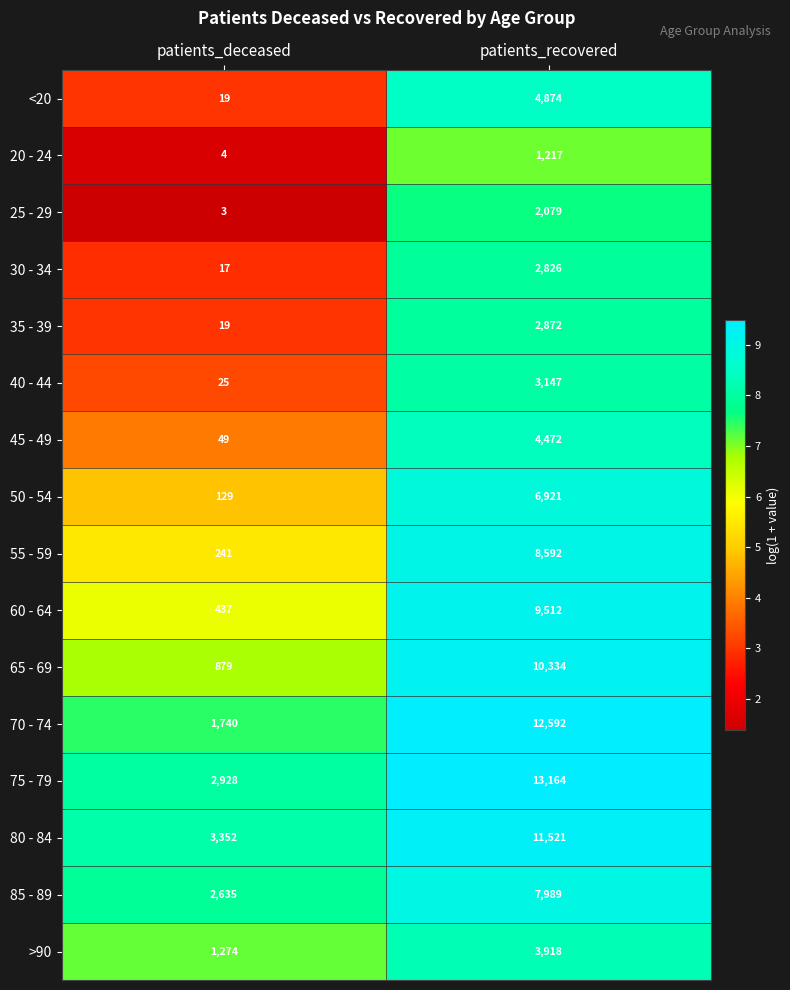

What is the maximum value for 70 - 74?

12592